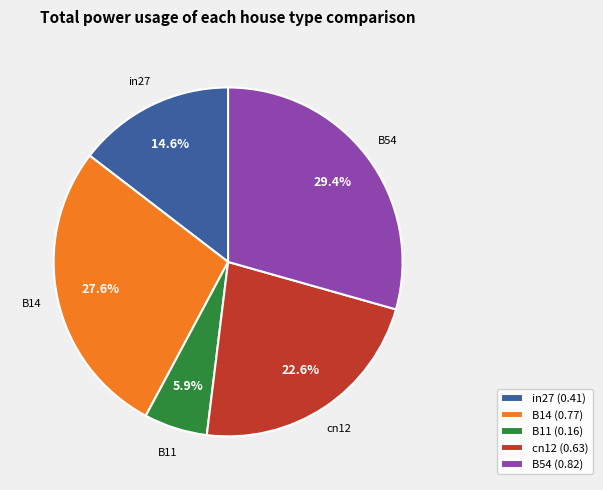

Which has a higher value, cn12 (0.63) or in27 (0.41)?

cn12 (0.63)